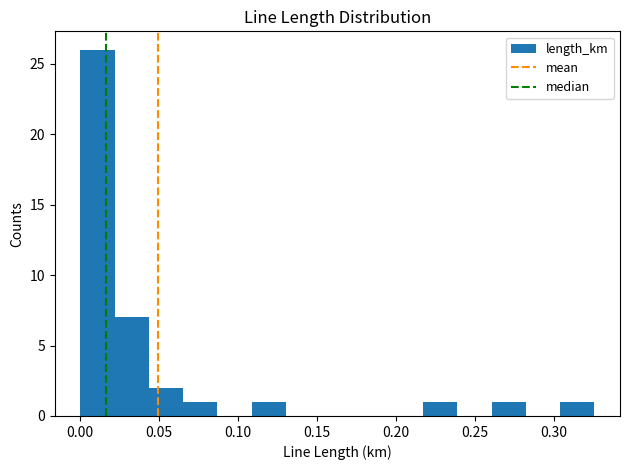

Over which range of the x-axis is the bar tallest?

0.000 to 0.020